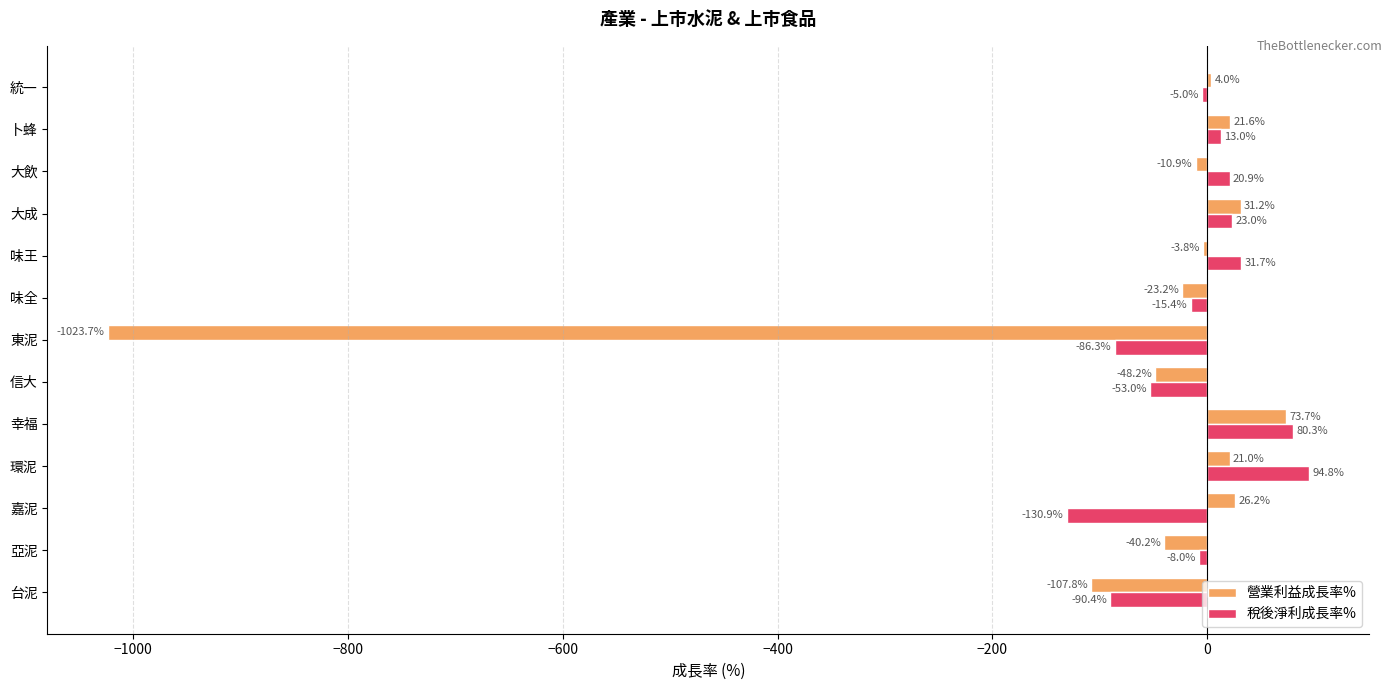

What is the difference between the maximum and minimum values in the 營業利益成長率% series?

1097.5